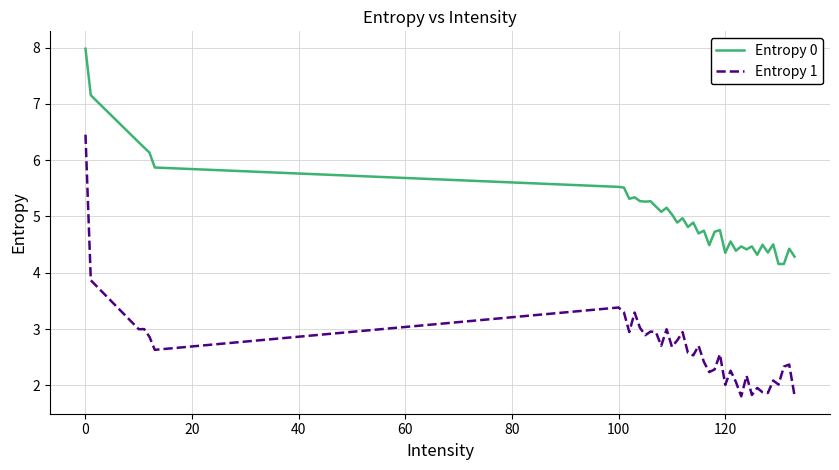

True or false: Entropy 0 has more than 0 interior local peaks.

True